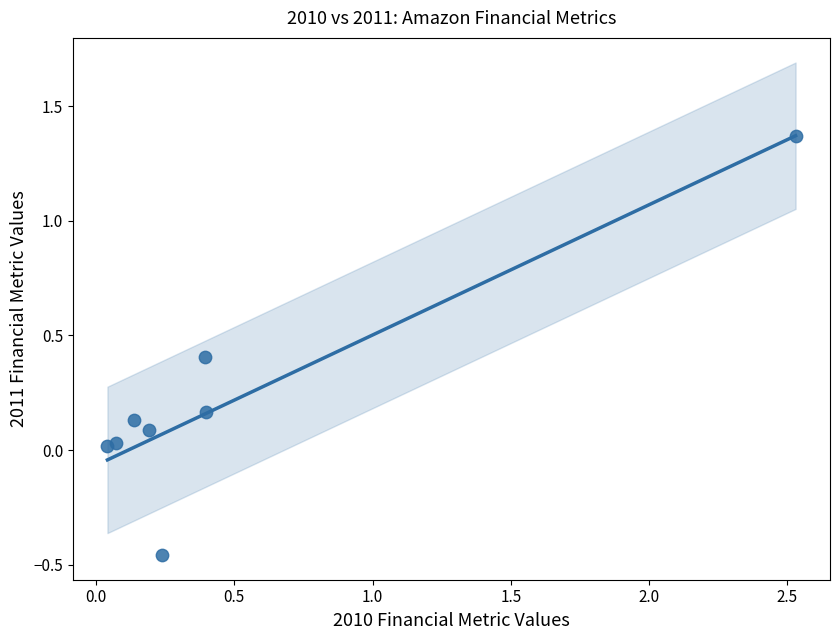

What is the range of Y values (max minus min)?

1.8